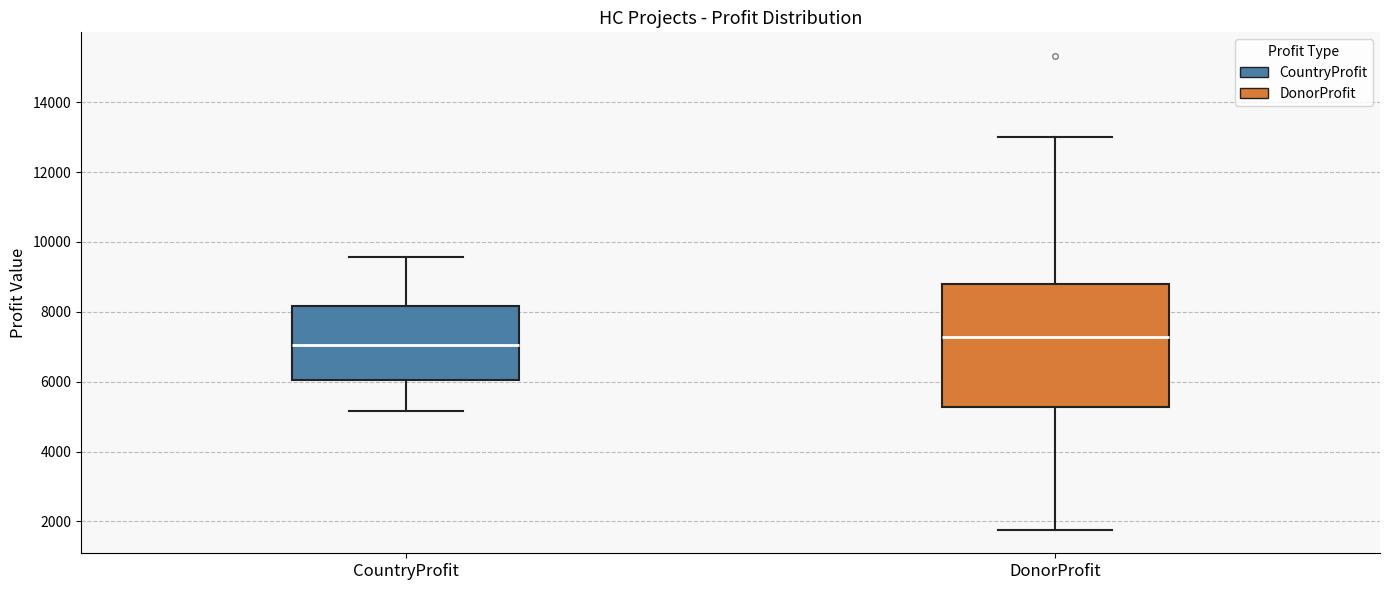

Reading left to right, transcribe this box plot: for each box, give where its median line is, the range the box spans, and where its two whiskers end, as read against the y-axis. The values are not printed on the chart, so give them approximately, as read against the axis.

CountryProfit: median 7000, box 6000 to 8200, whiskers 5200 to 9600
DonorProfit: median 7200, box 5200 to 8800, whiskers 1800 to 13000